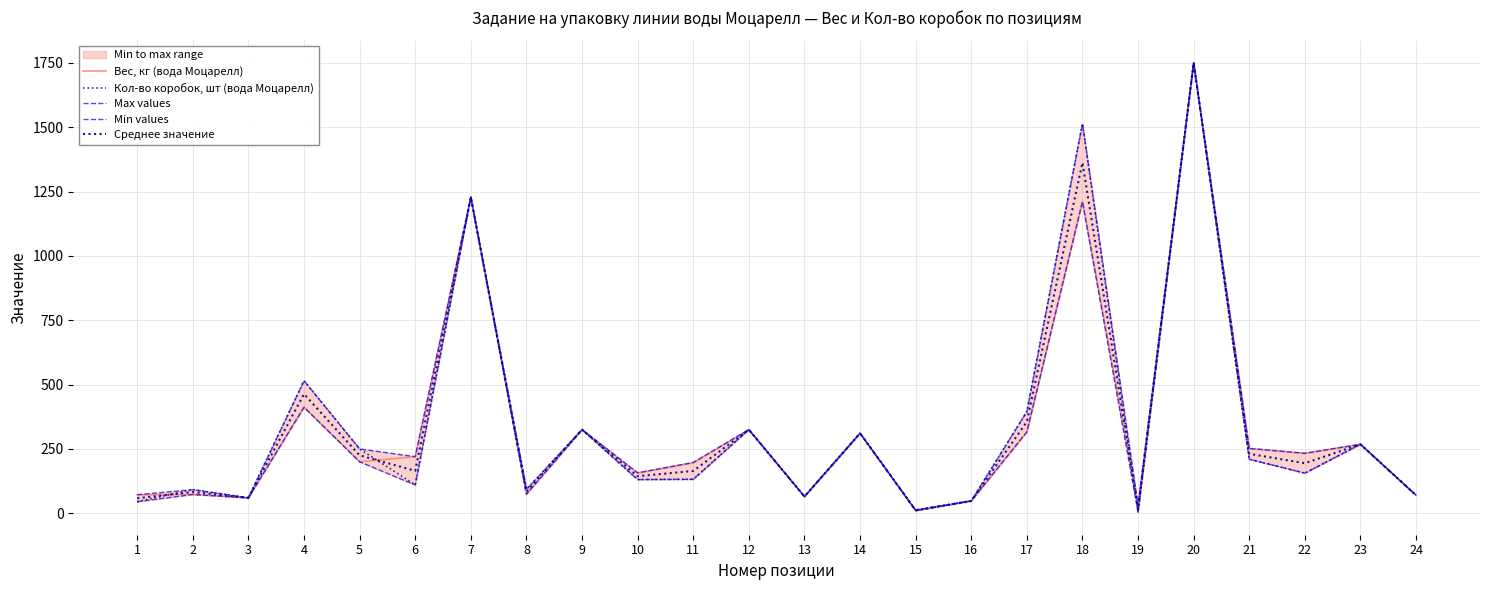

Between 22 and 18, which is larger?

18